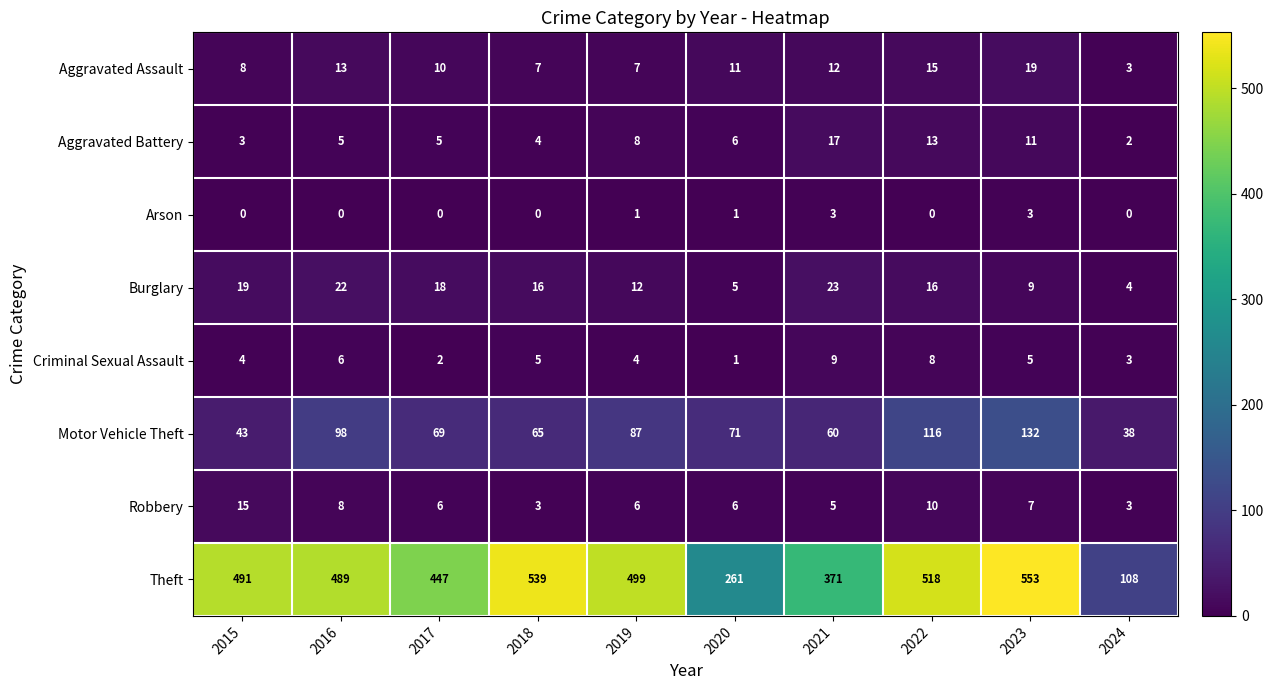

How many values in the Aggravated Assault series are below 11?

5